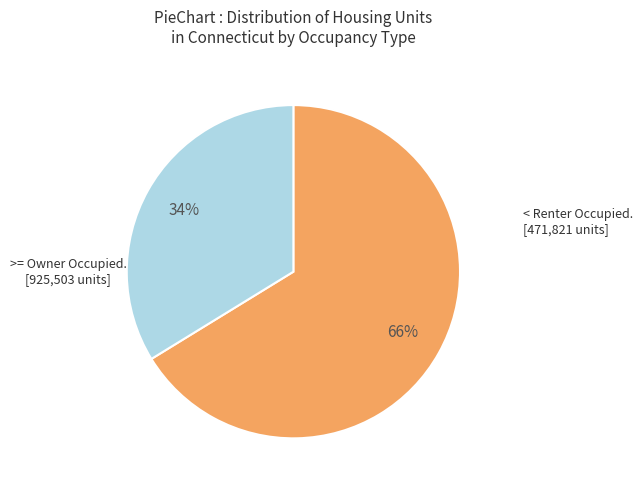

To the nearest percent, what is the average slice percentage?

50%